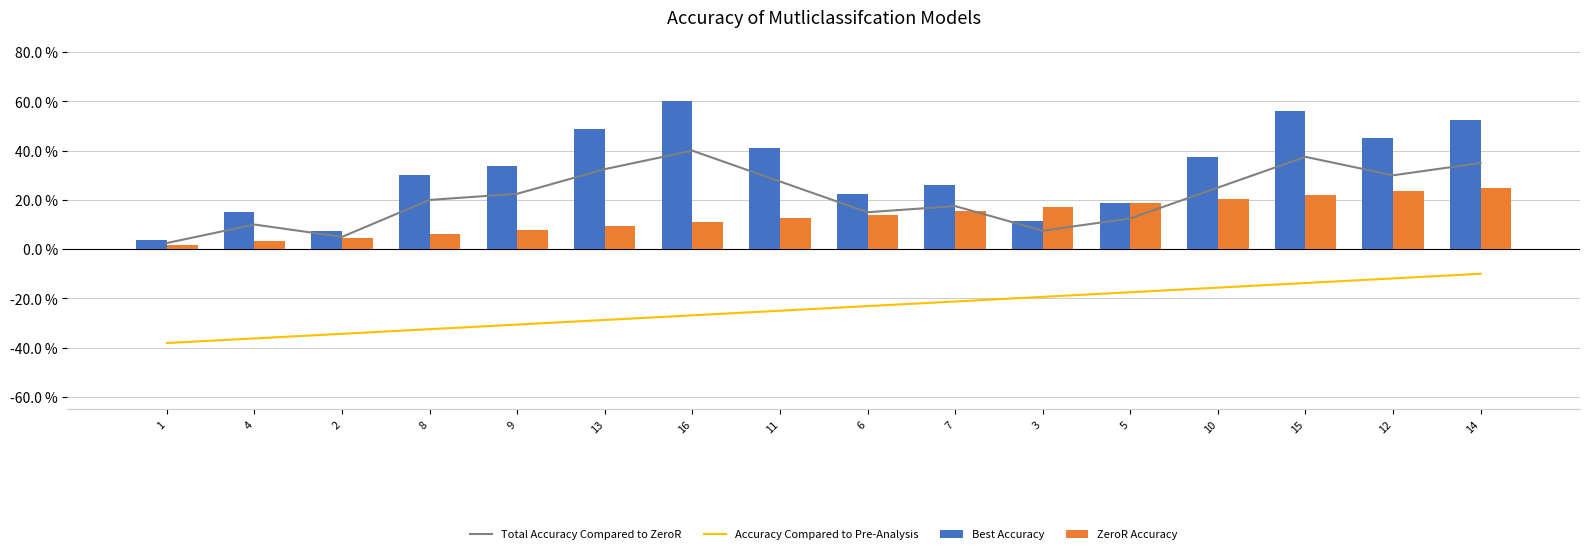

What is the value of the Best Accuracy bar at the 6th from the left?

48.8